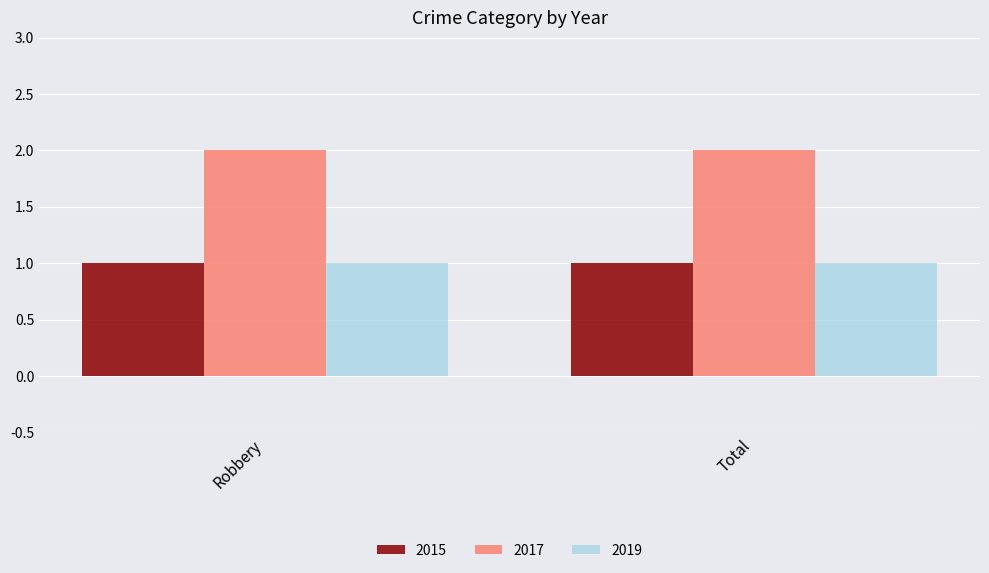

Reading right to left, transcribe all the data shown in this chart.

2015: 1	1
2017: 2	2
2019: 1	1